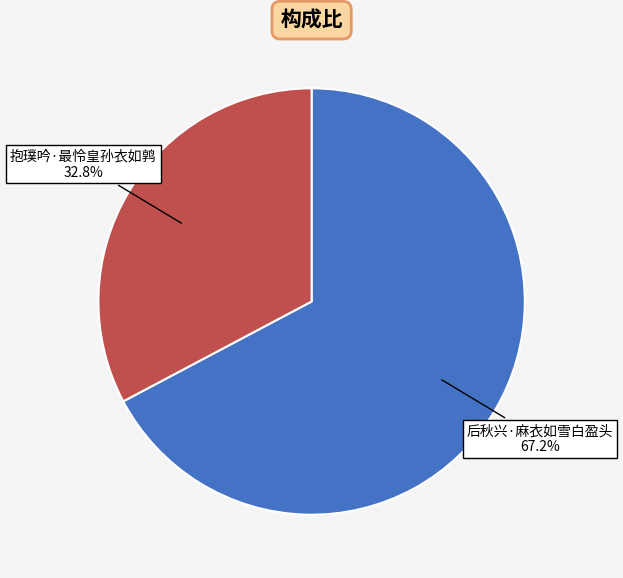

Which slice is the largest?

后秋兴·麻衣如雪白盈头